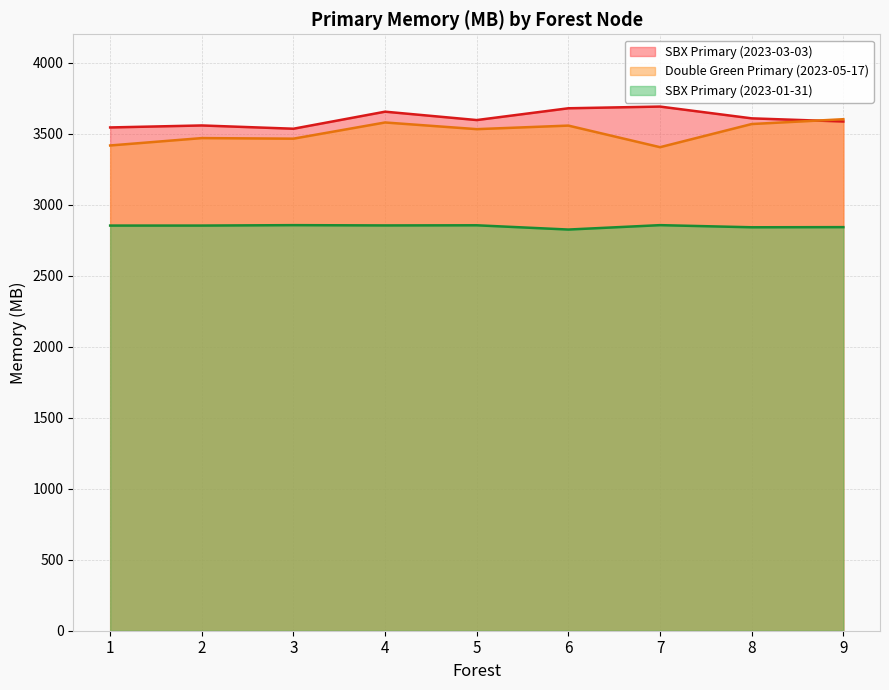

Where is the first local maximum for SBX Primary (2023-03-03)?

2